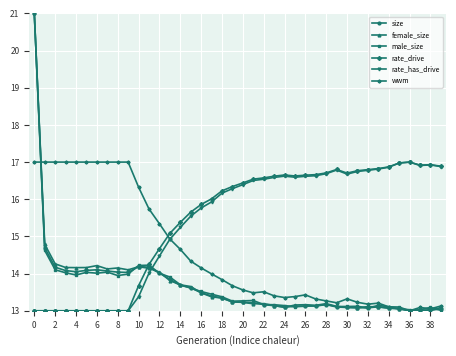

True or false: rate_has_drive and size intersect in this chart.

True